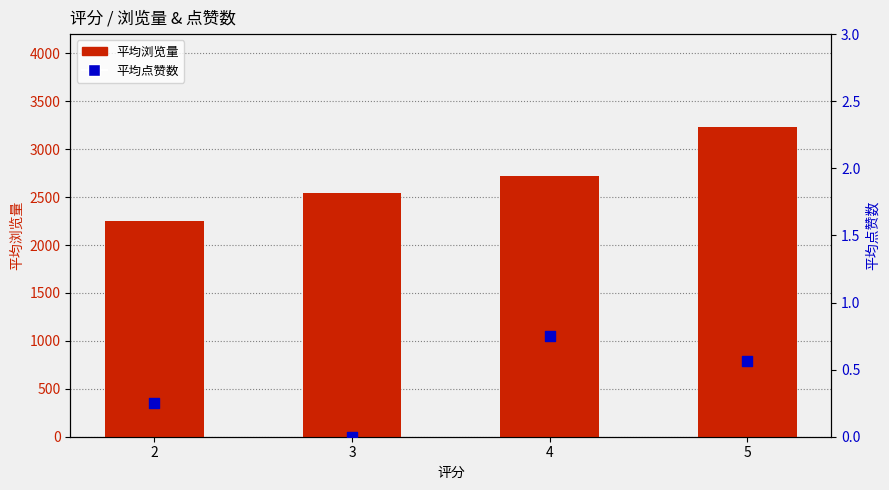

Which series has the largest total across all categories?

平均浏览量